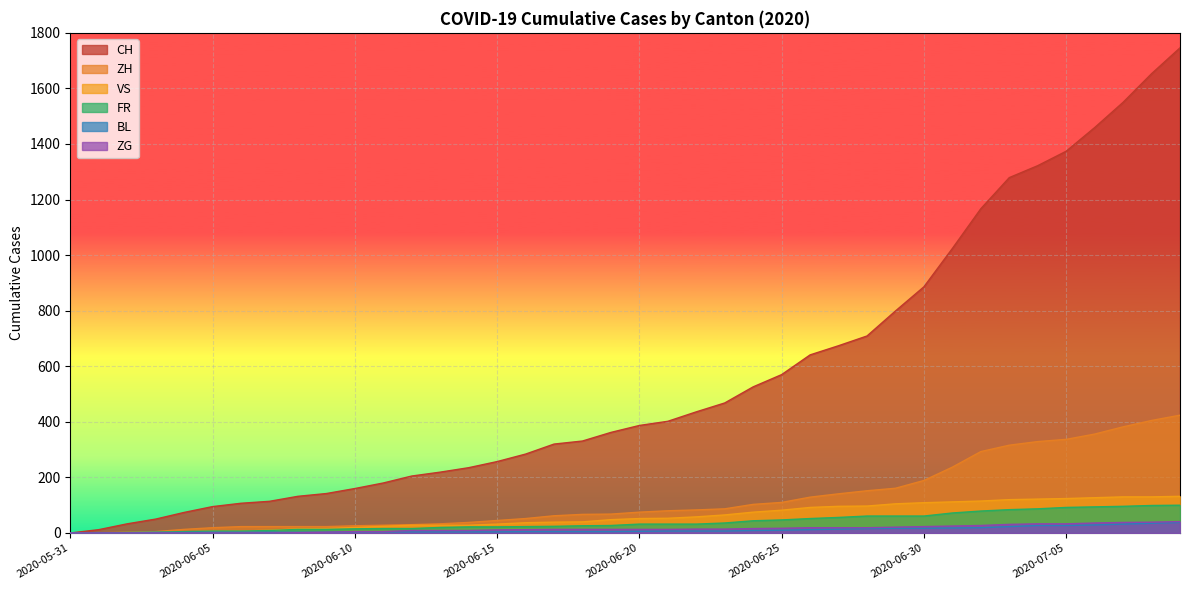

Reading left to right, transcribe all the data shown in this chart.

CH: 2020-05-31=0	2020-06-01=12	2020-06-02=33	2020-06-03=50	2020-06-04=74	2020-06-05=95	2020-06-06=107	2020-06-07=114	2020-06-08=132	2020-06-09=142	2020-06-10=160	2020-06-11=180	2020-06-12=205	2020-06-13=219	2020-06-14=235	2020-06-15=257	2020-06-16=284	2020-06-17=320	2020-06-18=331	2020-06-19=362	2020-06-20=387	2020-06-21=402	2020-06-22=436	2020-06-23=468	2020-06-24=526	2020-06-25=570	2020-06-26=641	2020-06-27=674	2020-06-28=709	2020-06-29=799	2020-06-30=886	2020-07-01=1024	2020-07-02=1167	2020-07-03=1279	2020-07-04=1322	2020-07-05=1374	2020-07-06=1459	2020-07-07=1550	2020-07-08=1653	2020-07-09=1746
ZH: 2020-05-31=0	2020-06-01=0	2020-06-02=2	2020-06-03=5	2020-06-04=13	2020-06-05=19	2020-06-06=23	2020-06-07=23	2020-06-08=23	2020-06-09=23	2020-06-10=26	2020-06-11=28	2020-06-12=30	2020-06-13=33	2020-06-14=38	2020-06-15=45	2020-06-16=52	2020-06-17=62	2020-06-18=67	2020-06-19=68	2020-06-20=75	2020-06-21=80	2020-06-22=83	2020-06-23=87	2020-06-24=103	2020-06-25=110	2020-06-26=129	2020-06-27=141	2020-06-28=152	2020-06-29=161	2020-06-30=189	2020-07-01=237	2020-07-02=293	2020-07-03=316	2020-07-04=329	2020-07-05=337	2020-07-06=356	2020-07-07=382	2020-07-08=405	2020-07-09=424
VS: 2020-05-31=0	2020-06-01=1	2020-06-02=2	2020-06-03=2	2020-06-04=4	2020-06-05=7	2020-06-06=7	2020-06-07=10	2020-06-08=15	2020-06-09=16	2020-06-10=20	2020-06-11=24	2020-06-12=28	2020-06-13=28	2020-06-14=28	2020-06-15=32	2020-06-16=37	2020-06-17=39	2020-06-18=40	2020-06-19=48	2020-06-20=52	2020-06-21=53	2020-06-22=58	2020-06-23=65	2020-06-24=75	2020-06-25=82	2020-06-26=92	2020-06-27=96	2020-06-28=97	2020-06-29=105	2020-06-30=109	2020-07-01=112	2020-07-02=115	2020-07-03=120	2020-07-04=122	2020-07-05=124	2020-07-06=127	2020-07-07=130	2020-07-08=130	2020-07-09=132
FR: 2020-05-31=0	2020-06-01=0	2020-06-02=2	2020-06-03=3	2020-06-04=5	2020-06-05=7	2020-06-06=7	2020-06-07=9	2020-06-08=13	2020-06-09=13	2020-06-10=15	2020-06-11=16	2020-06-12=16	2020-06-13=20	2020-06-14=22	2020-06-15=22	2020-06-16=23	2020-06-17=24	2020-06-18=26	2020-06-19=27	2020-06-20=32	2020-06-21=32	2020-06-22=32	2020-06-23=36	2020-06-24=44	2020-06-25=47	2020-06-26=52	2020-06-27=56	2020-06-28=61	2020-06-29=61	2020-06-30=61	2020-07-01=72	2020-07-02=79	2020-07-03=84	2020-07-04=87	2020-07-05=92	2020-07-06=94	2020-07-07=96	2020-07-08=99	2020-07-09=100
BL: 2020-05-31=0	2020-06-01=1	2020-06-02=1	2020-06-03=2	2020-06-04=2	2020-06-05=3	2020-06-06=3	2020-06-07=3	2020-06-08=3	2020-06-09=3	2020-06-10=4	2020-06-11=4	2020-06-12=4	2020-06-13=4	2020-06-14=4	2020-06-15=4	2020-06-16=5	2020-06-17=5	2020-06-18=5	2020-06-19=5	2020-06-20=6	2020-06-21=7	2020-06-22=7	2020-06-23=7	2020-06-24=9	2020-06-25=10	2020-06-26=12	2020-06-27=14	2020-06-28=16	2020-06-29=17	2020-06-30=17	2020-07-01=18	2020-07-02=19	2020-07-03=23	2020-07-04=27	2020-07-05=27	2020-07-06=29	2020-07-07=32	2020-07-08=35	2020-07-09=38
ZG: 2020-05-31=0	2020-06-01=0	2020-06-02=0	2020-06-03=0	2020-06-04=0	2020-06-05=0	2020-06-06=0	2020-06-07=0	2020-06-08=1	2020-06-09=3	2020-06-10=5	2020-06-11=5	2020-06-12=9	2020-06-13=9	2020-06-14=9	2020-06-15=11	2020-06-16=12	2020-06-17=13	2020-06-18=13	2020-06-19=13	2020-06-20=13	2020-06-21=13	2020-06-22=14	2020-06-23=14	2020-06-24=16	2020-06-25=17	2020-06-26=19	2020-06-27=19	2020-06-28=19	2020-06-29=21	2020-06-30=23	2020-07-01=25	2020-07-02=27	2020-07-03=31	2020-07-04=33	2020-07-05=33	2020-07-06=36	2020-07-07=38	2020-07-08=39	2020-07-09=41